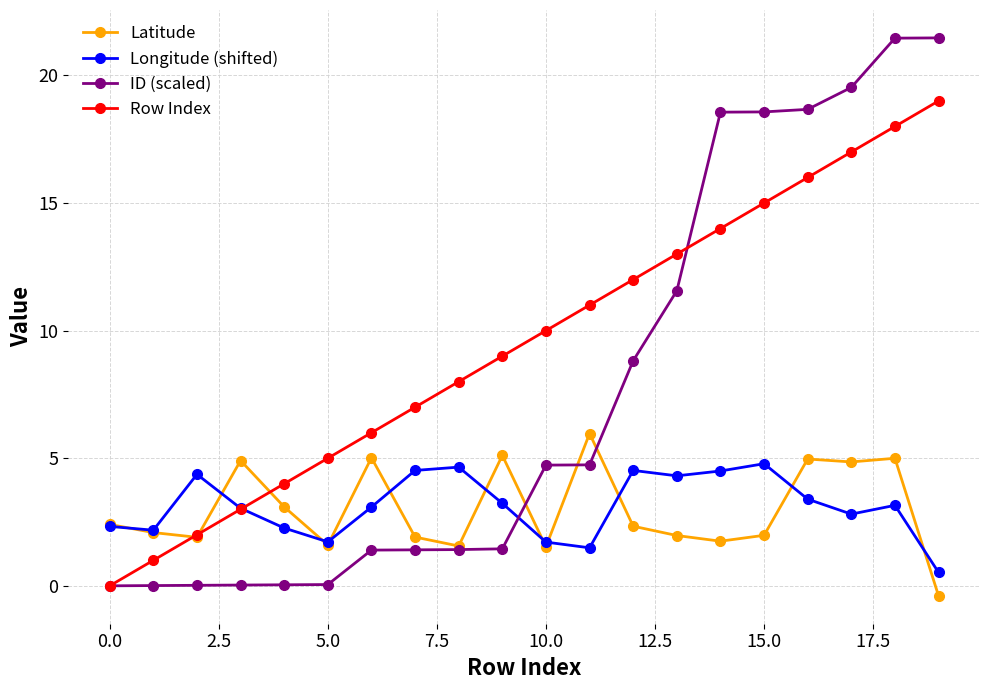

What is the maximum value shown in the chart?

21.5